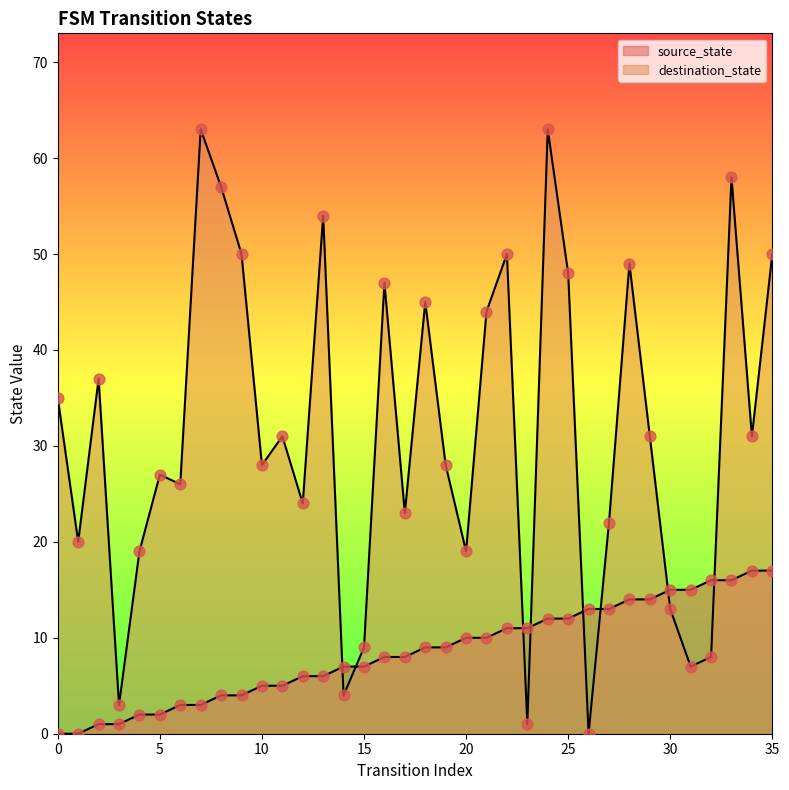

At which category is the sum across all series the highest?

24